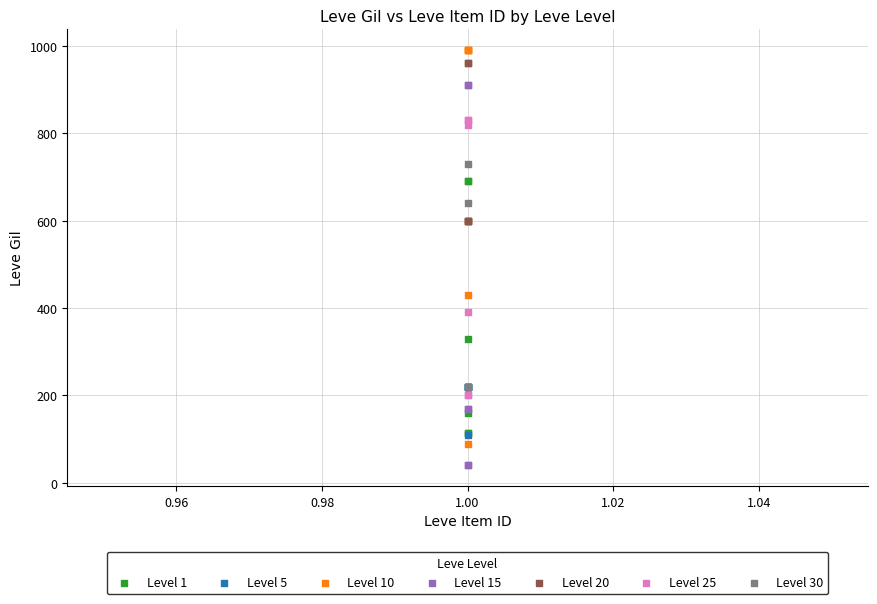

Which series reaches the minimum Y coordinate?

Level 15